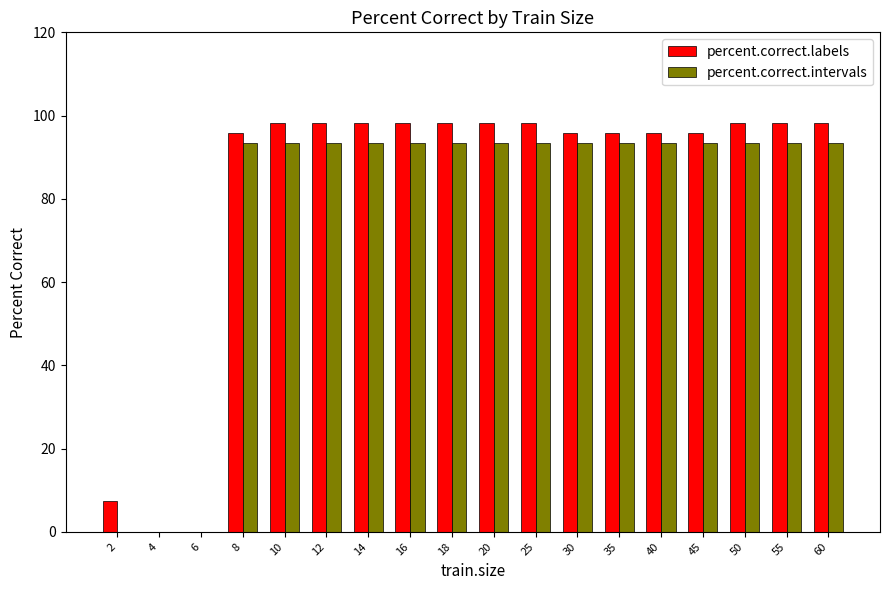

What is the total value across all series at 20?

191.7